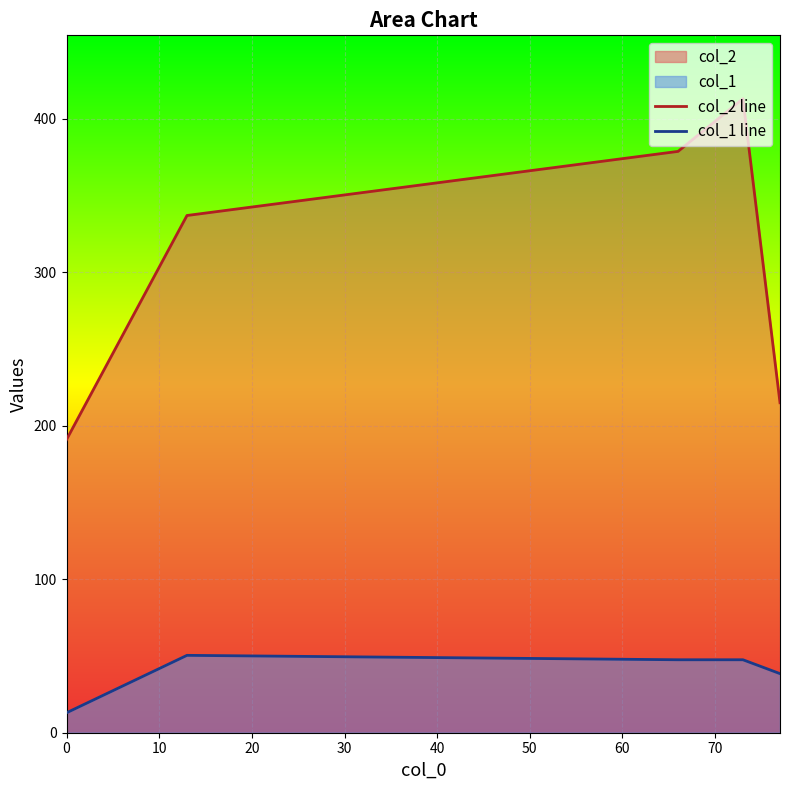

True or false: col_2 line and col_1 line intersect in this chart.

False